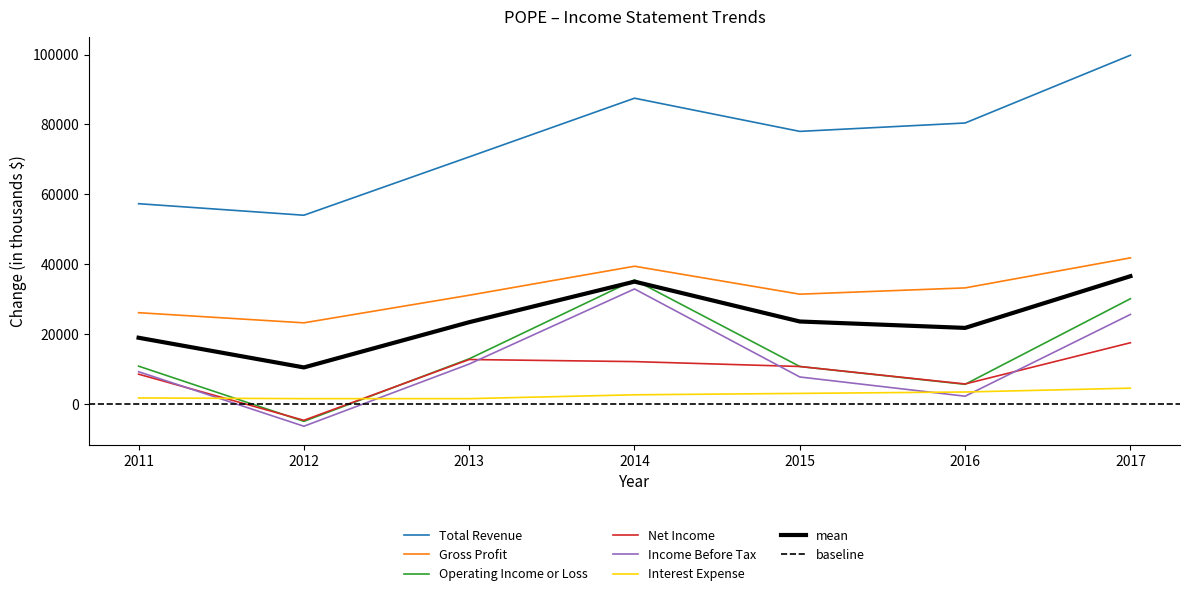

What is the average value of the Net Income series?

8928.6